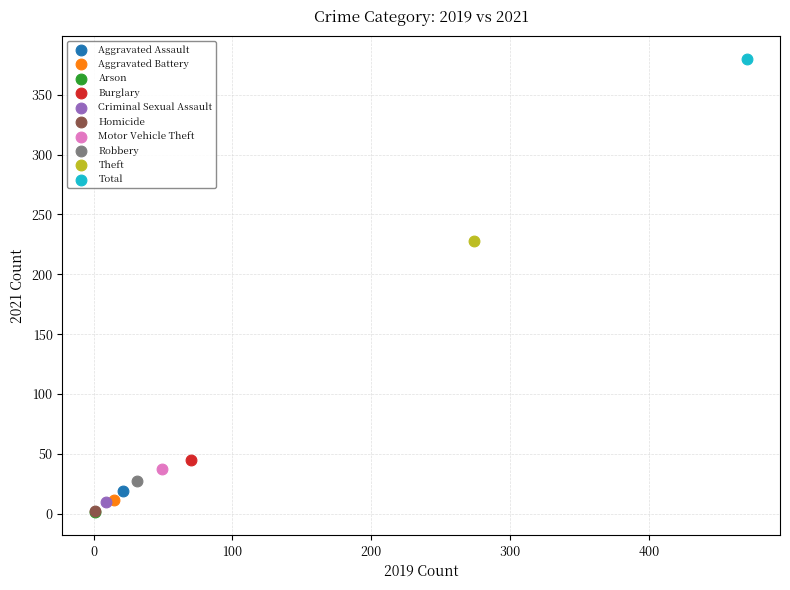

What are all the series names shown in the legend?

Aggravated Assault, Aggravated Battery, Arson, Burglary, Criminal Sexual Assault, Homicide, Motor Vehicle Theft, Robbery, Theft, Total